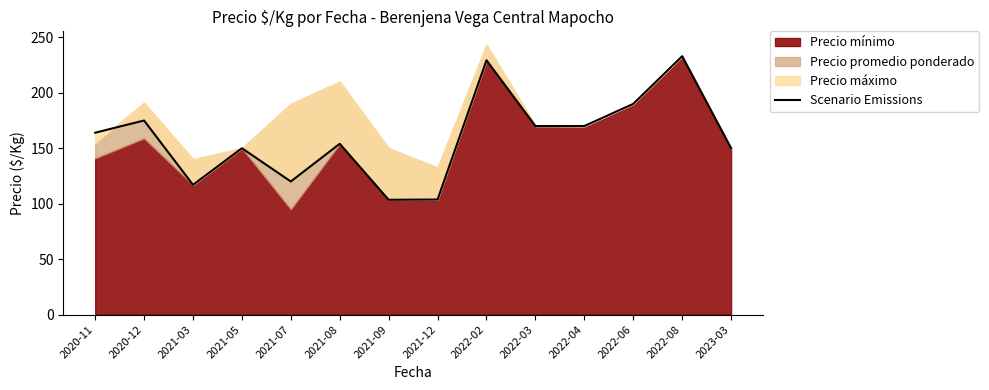

How many values are below 164?

7